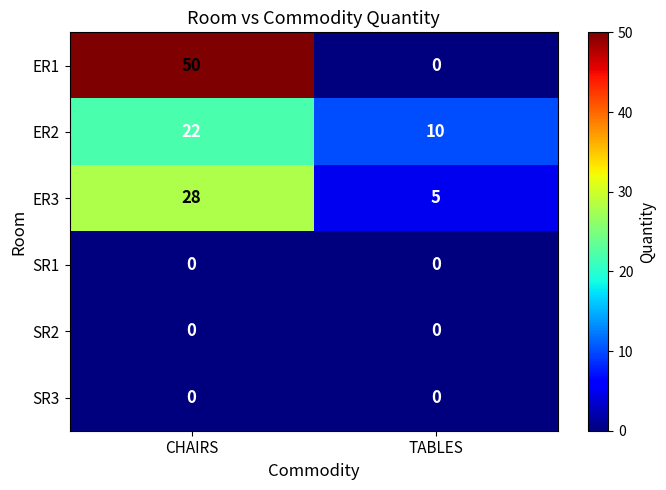

The SR1 series shows 0 at TABLES. True or false?

True